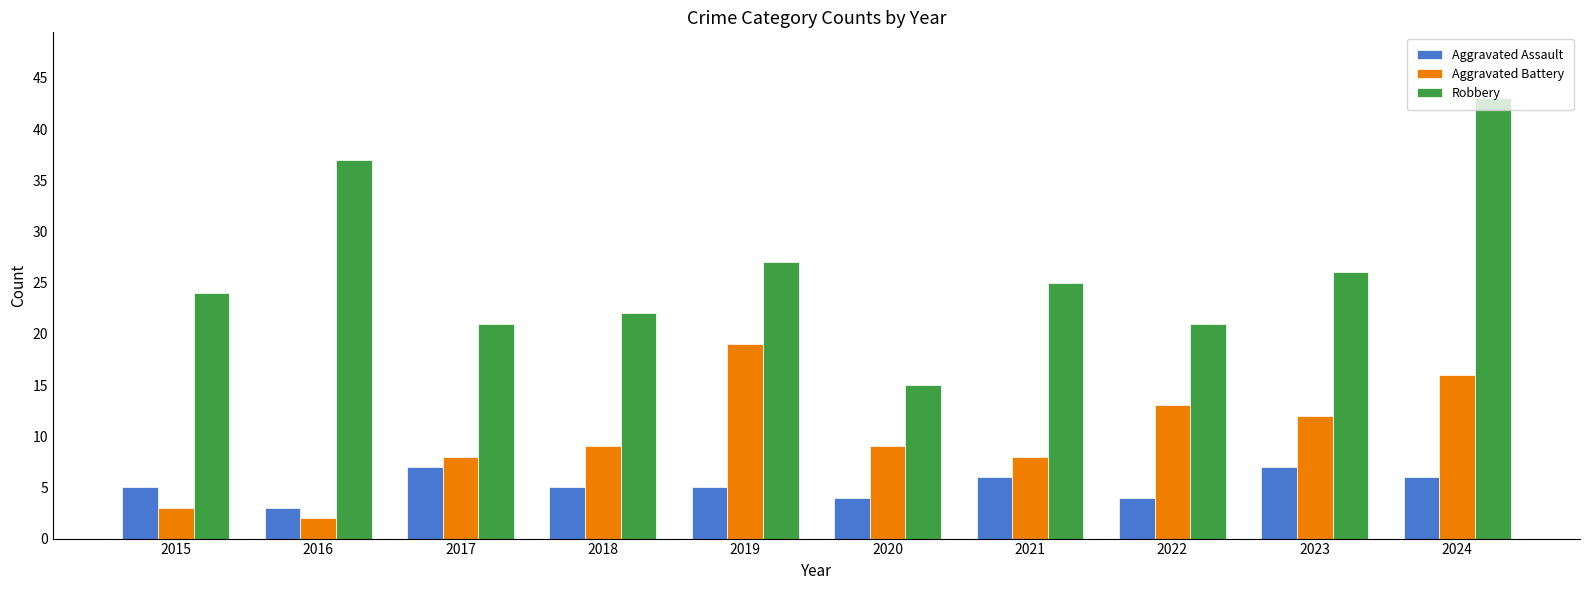

What is the minimum value shown in the chart?

2